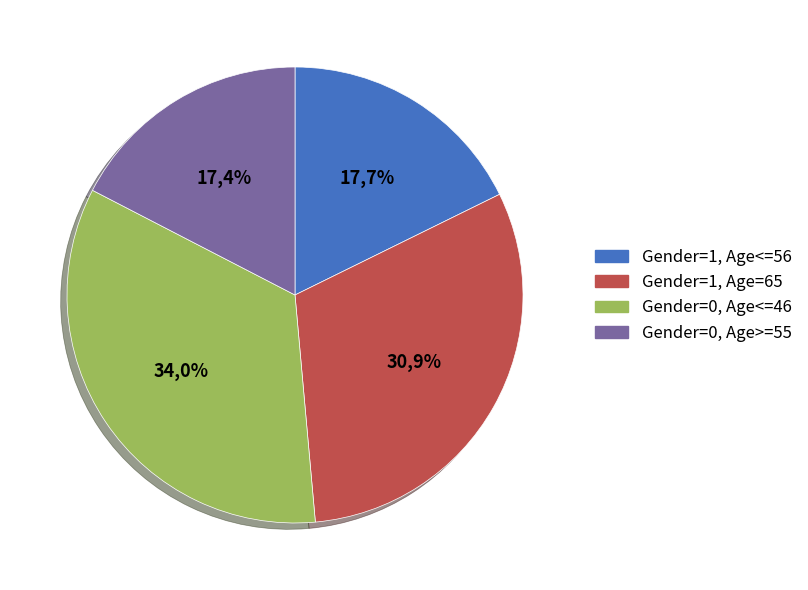

Is there a majority slice in this chart?

No